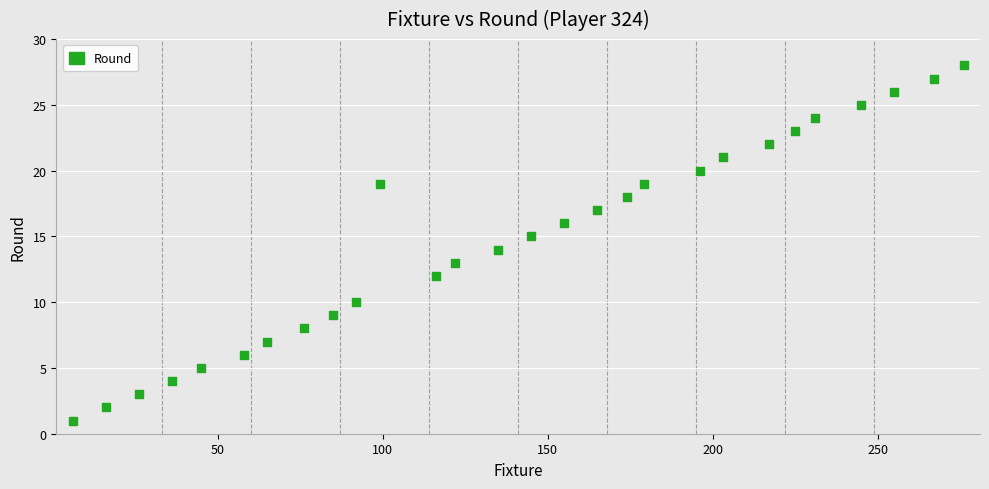

What is the range of Y values (max minus min)?

27